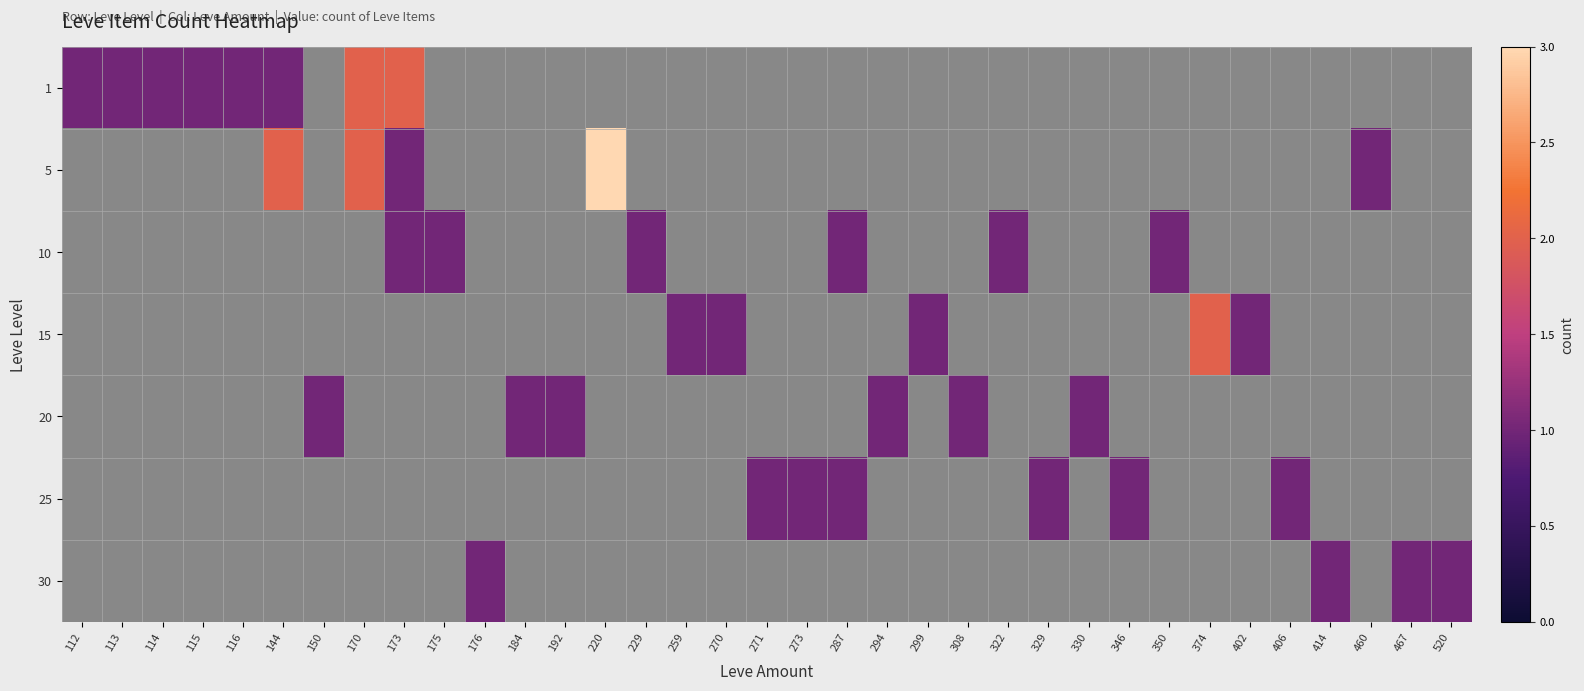

Is the value of 20 at 220 greater than the value of 30 at 173?

No